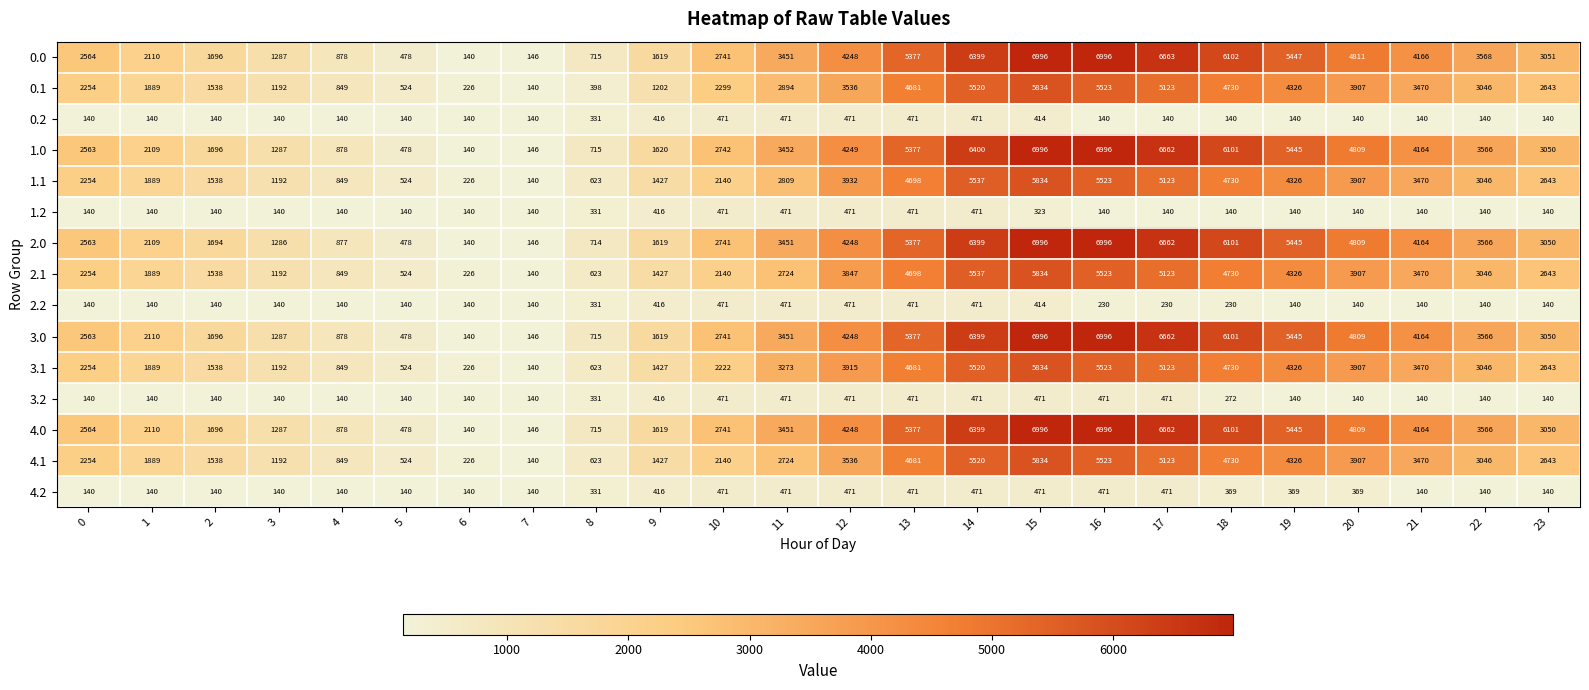

At how many categories does at least one series exceed 3860?

10